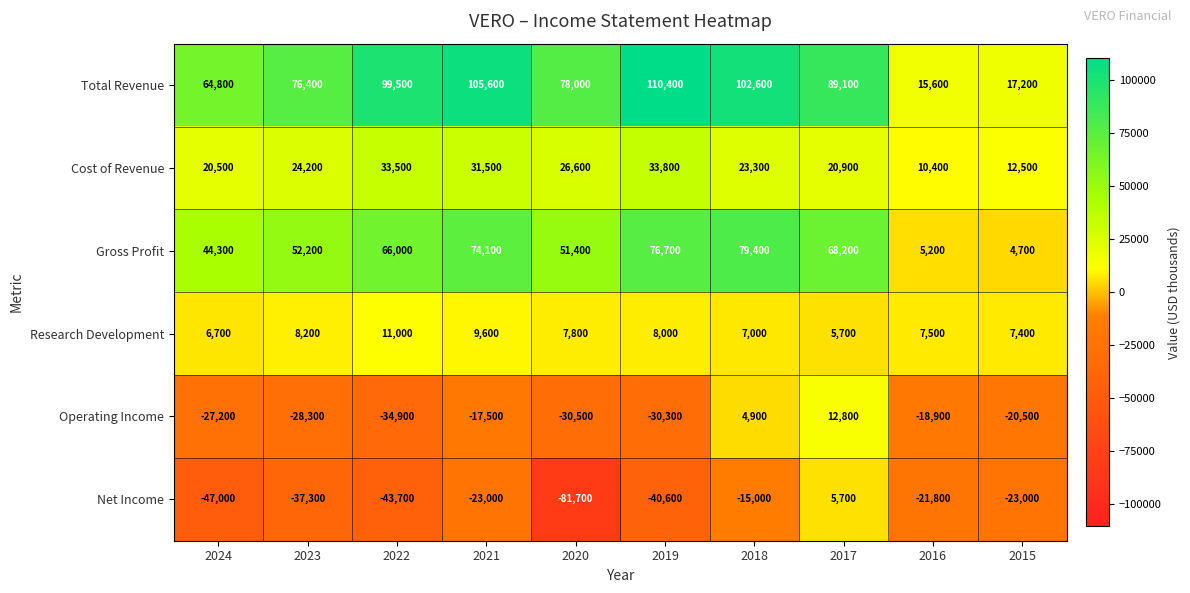

List the series in order of their peak value, lowest first.

Net Income, Research Development, Operating Income, Cost of Revenue, Gross Profit, Total Revenue